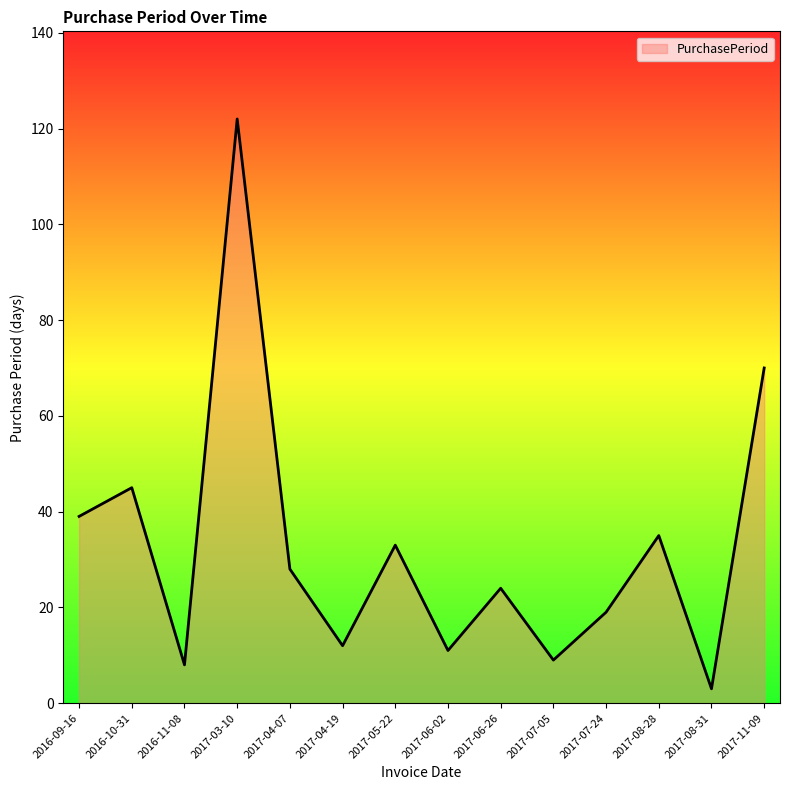

What is the change in value from 2017-03-10 to 2017-05-22?

-89